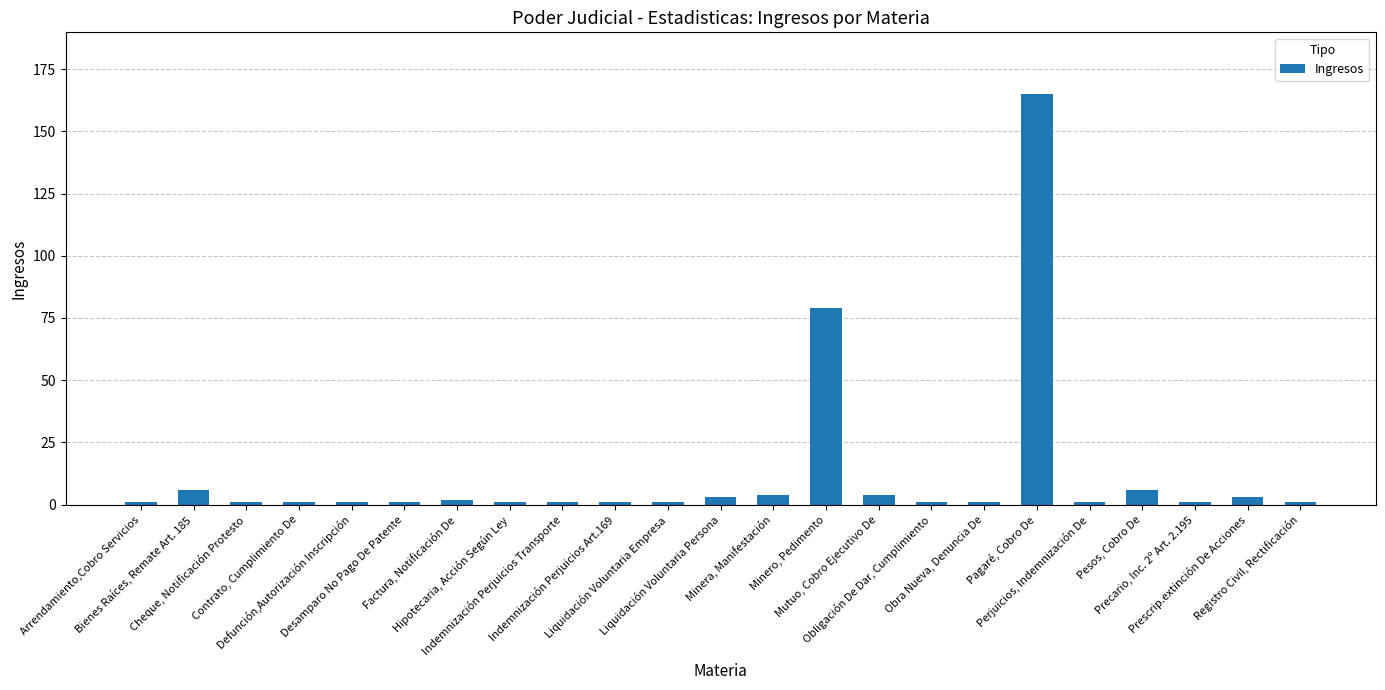

What position from the left is Registro Civil, Rectificación?

23